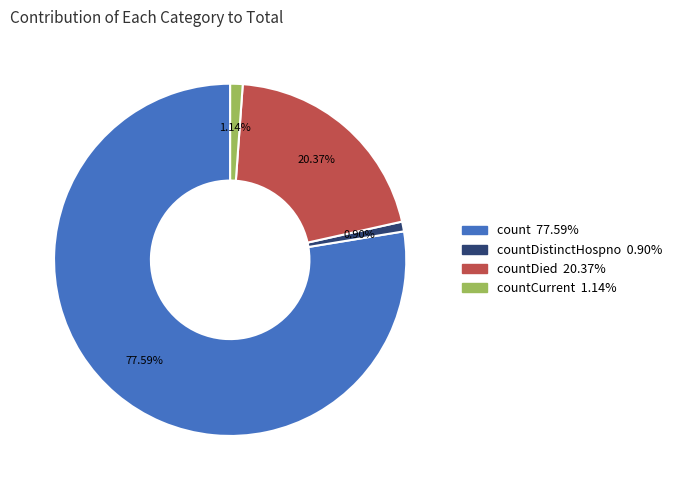

Is there any slice that represents more than half of the pie?

Yes